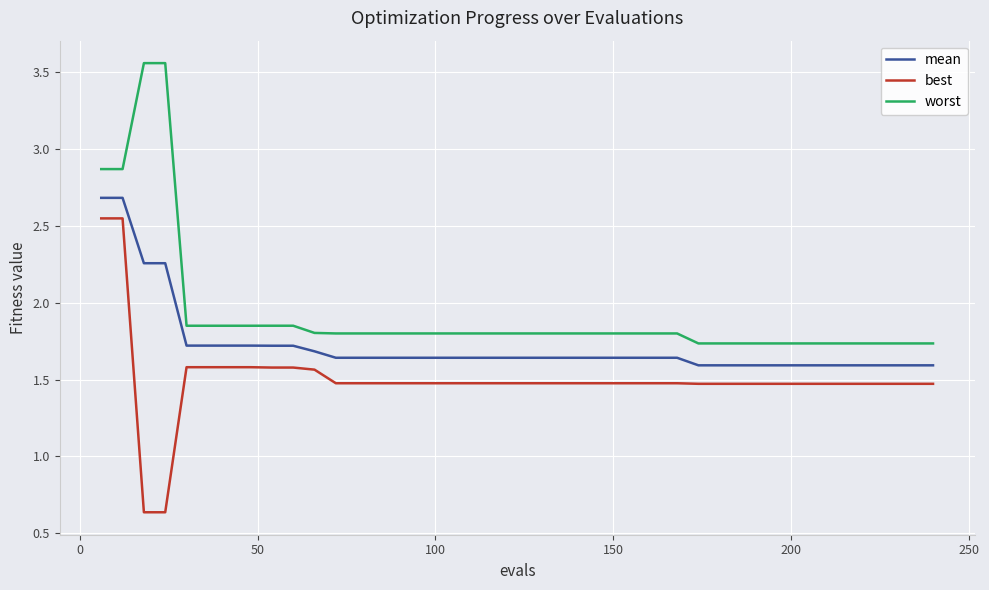

Rank the series by their average value, from lowest to highest.

best, mean, worst